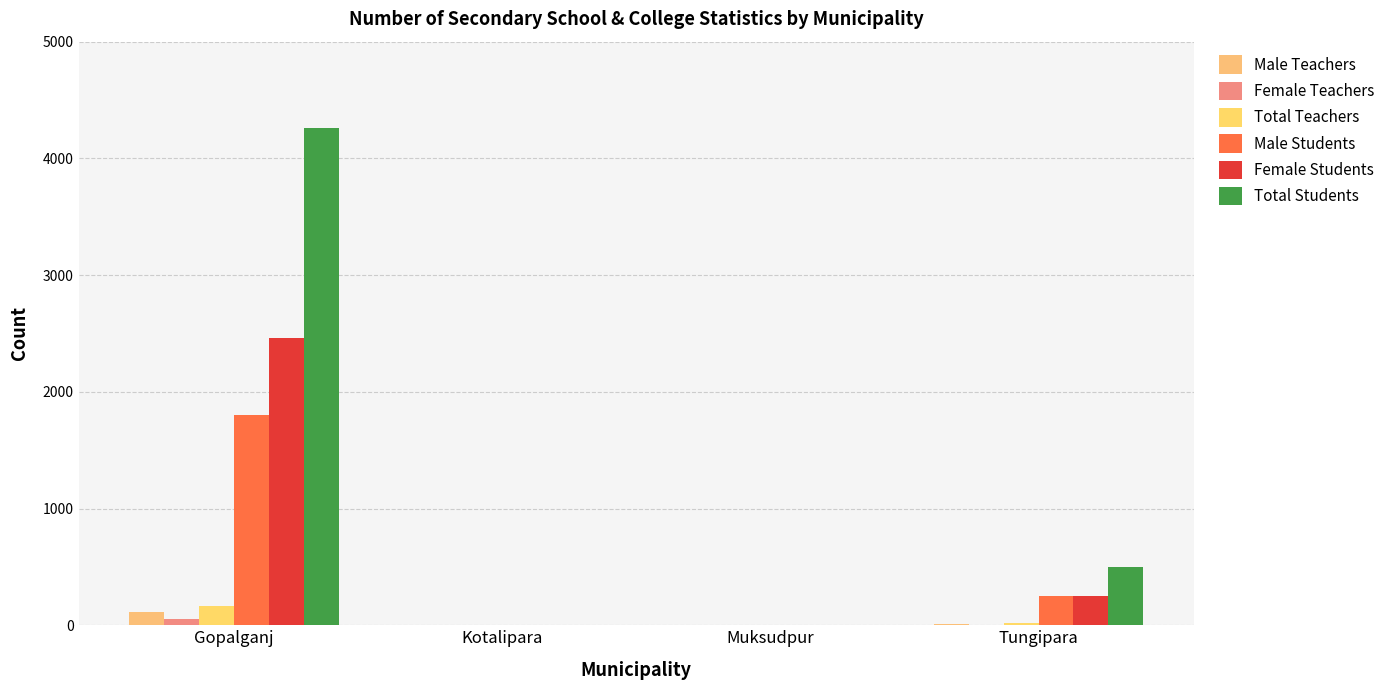

Are the bars horizontal?

No